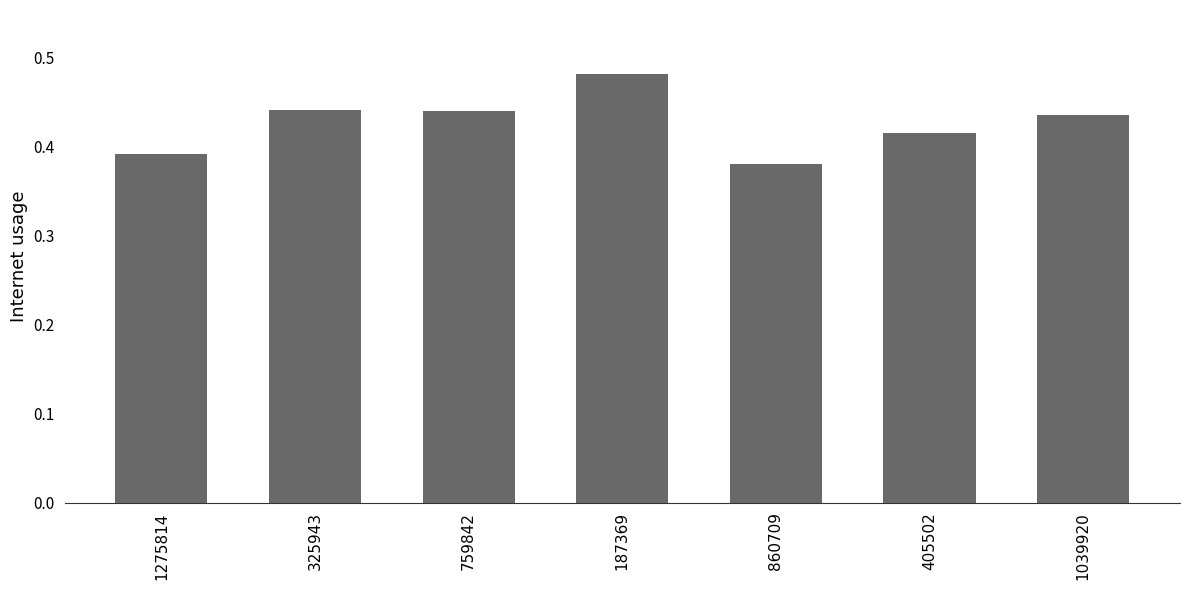

What is the sum of the values at 860709 and 187369?

0.9